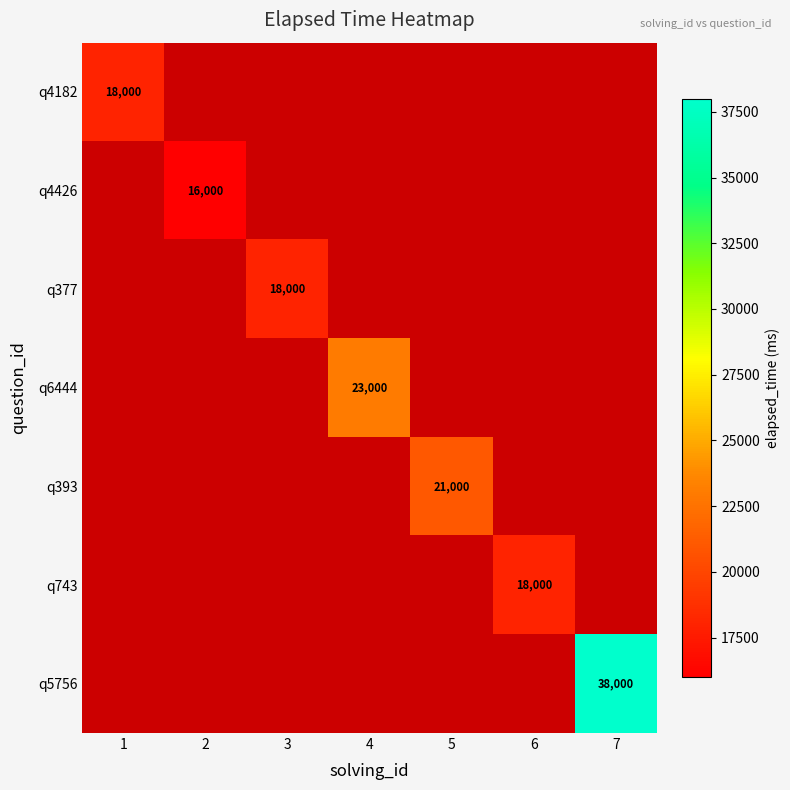

True or false: q4182 has a value of 27278 at 1.

False